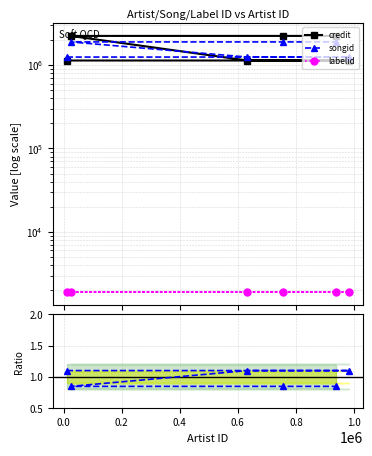

Is the value of songid/credit at 0.0 greater than the value of songid at 0.2?

No